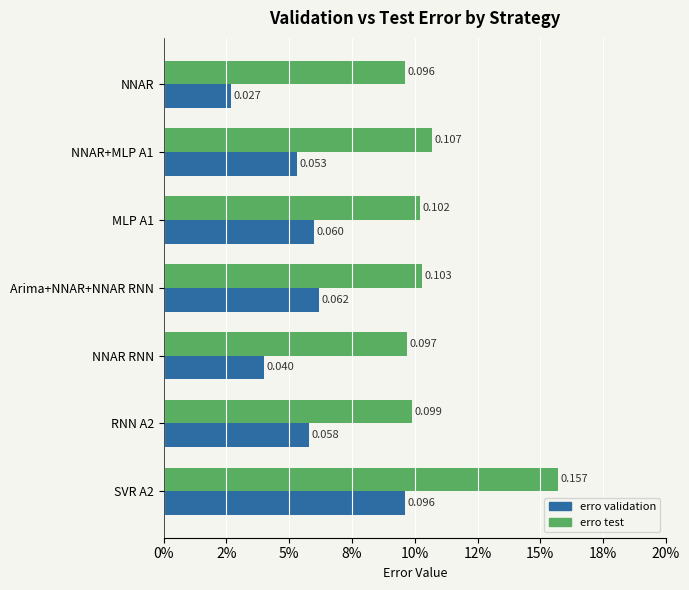

Reading left to right, what are all the values shown in this chart?

erro validation: 0.0	0.1	0.1	0.1	0.0	0.1	0.1
erro test: 0.1	0.1	0.1	0.1	0.1	0.1	0.2